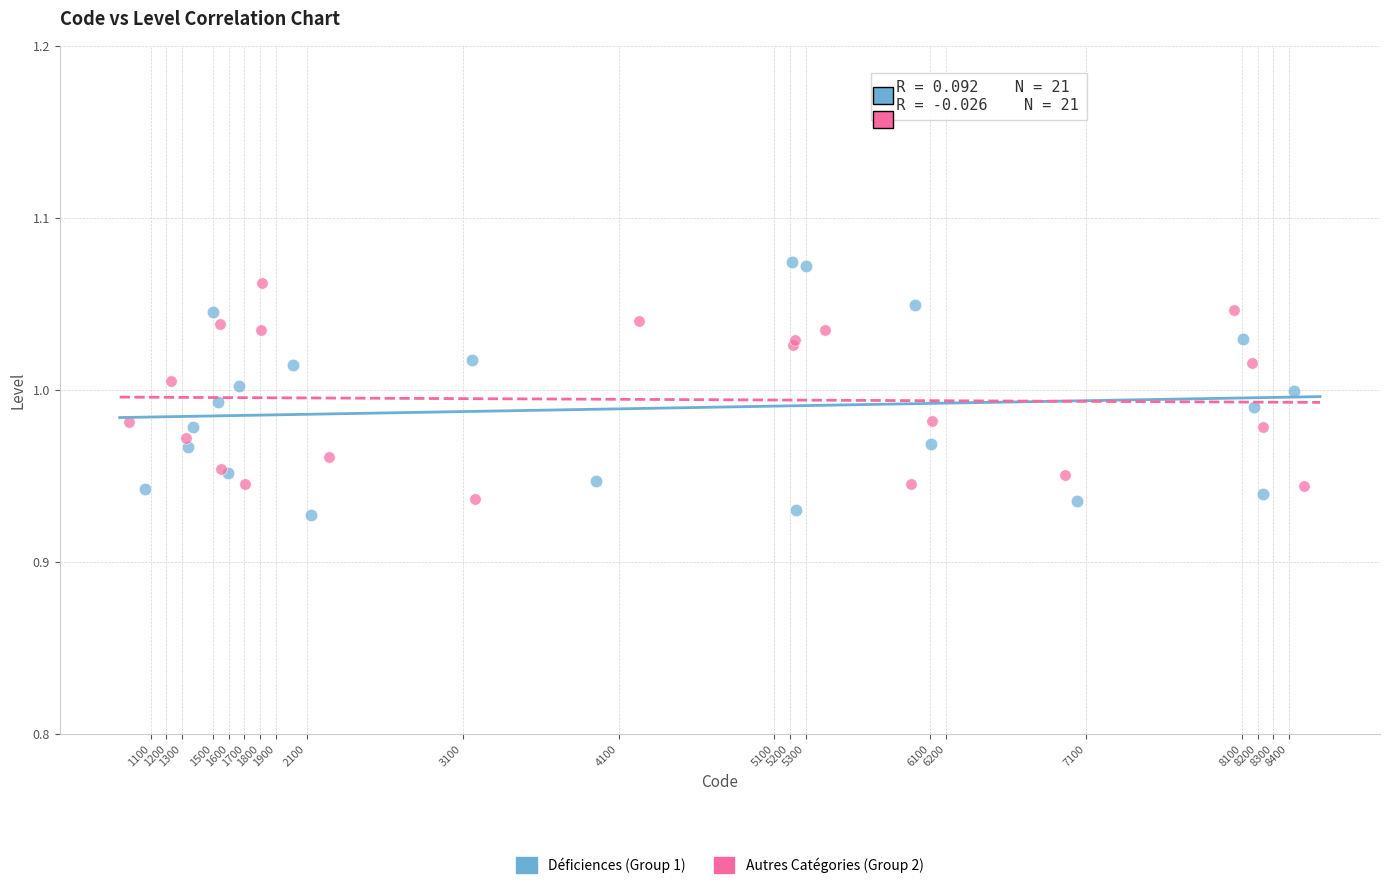

Which series has the widest spread of Y values?

Déficiences (Group 1)